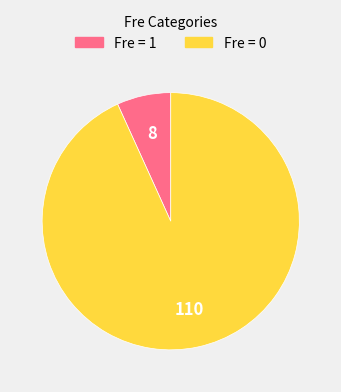

Is there any slice that represents more than half of the pie?

Yes